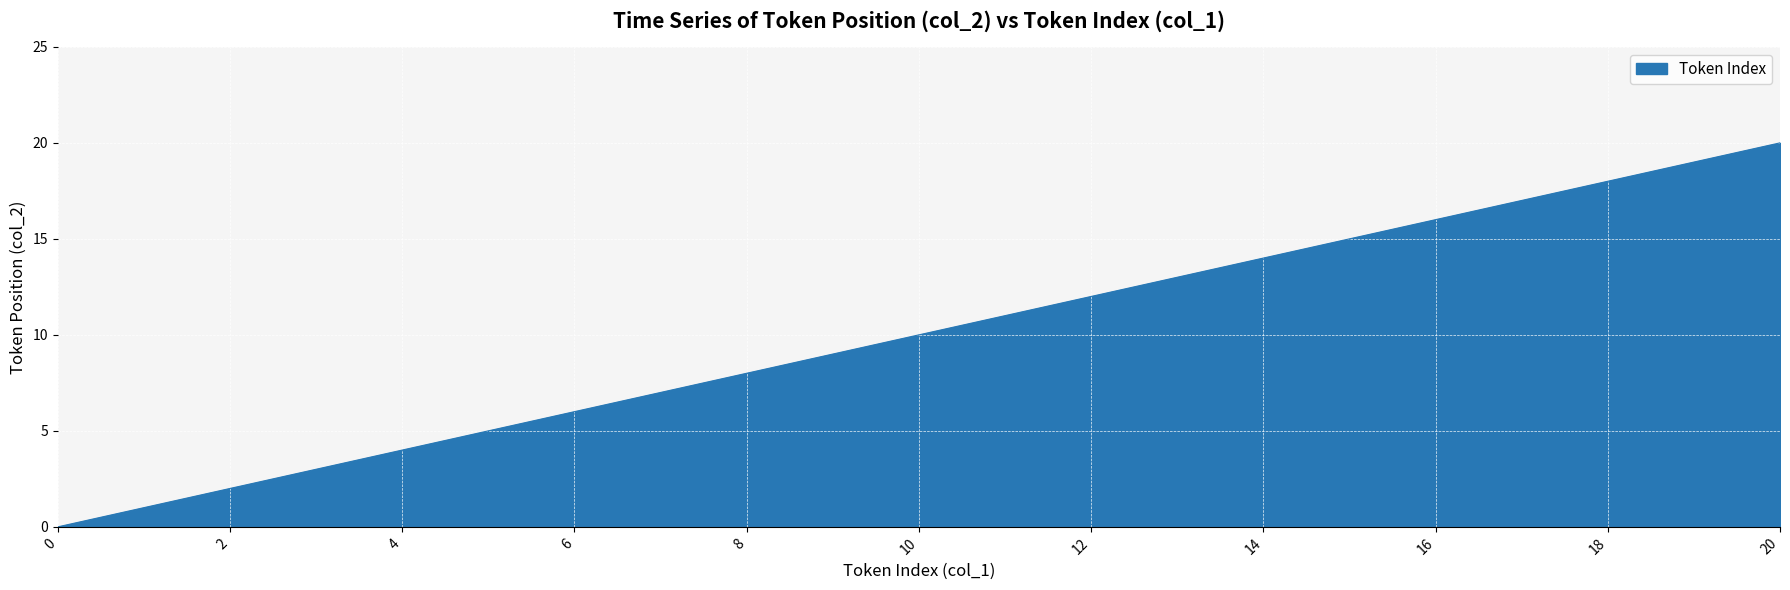

What is the difference between the maximum and minimum values?

20